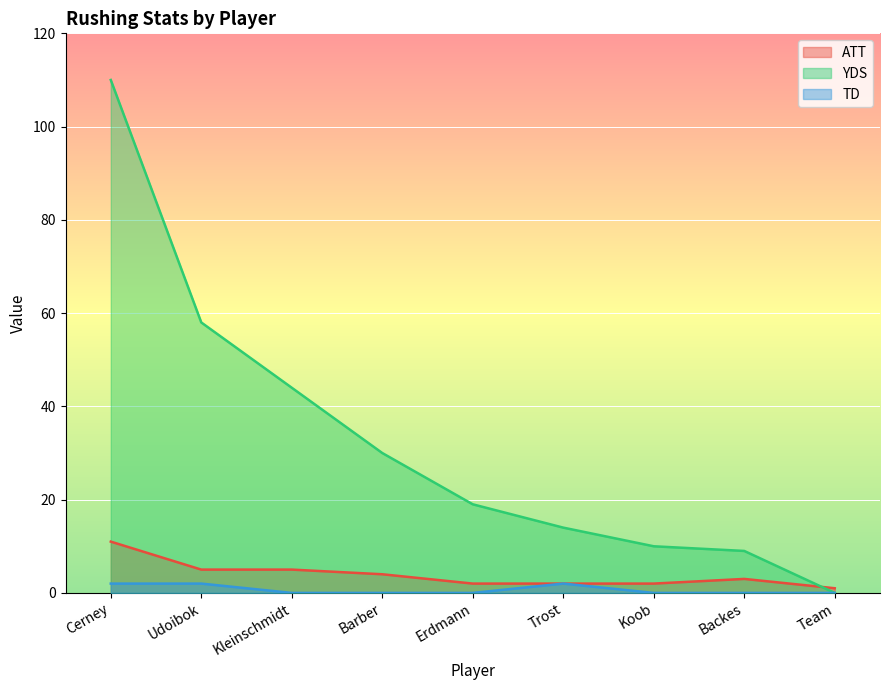

Reading left to right, extract all data points from this chart.

ATT: Cerney=11	Udoibok=5	Kleinschmidt=5	Barber=4	Erdmann=2	Trost=2	Koob=2	Backes=3	Team=1
YDS: Cerney=110	Udoibok=58	Kleinschmidt=44	Barber=30	Erdmann=19	Trost=14	Koob=10	Backes=9	Team=0
TD: Cerney=2	Udoibok=2	Kleinschmidt=0	Barber=0	Erdmann=0	Trost=2	Koob=0	Backes=0	Team=0